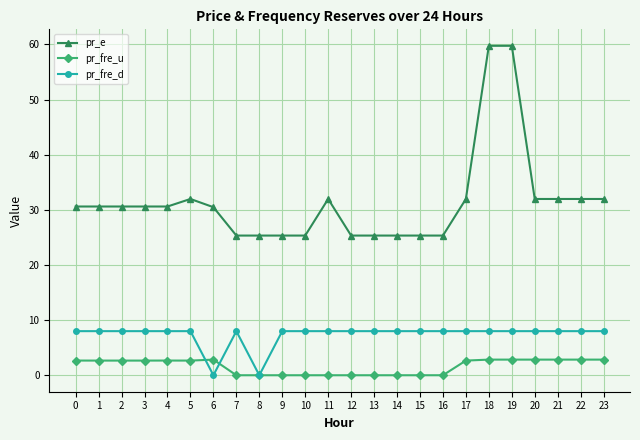

What is the highest value of the pr_e series?

59.8